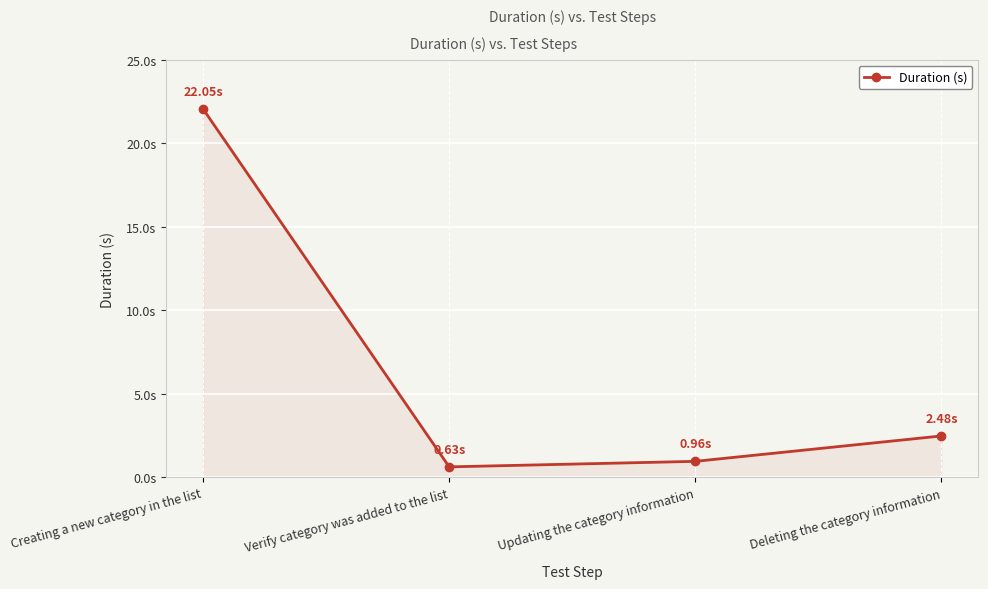

What position from the left is Deleting the category information?

4